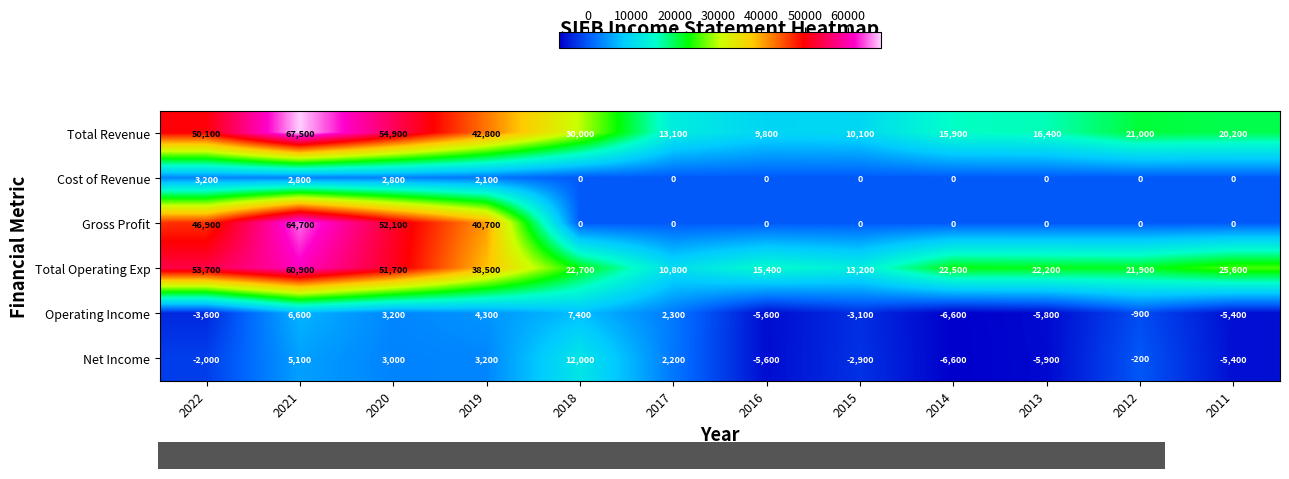

Which category has the highest value in the Gross Profit series?

2021